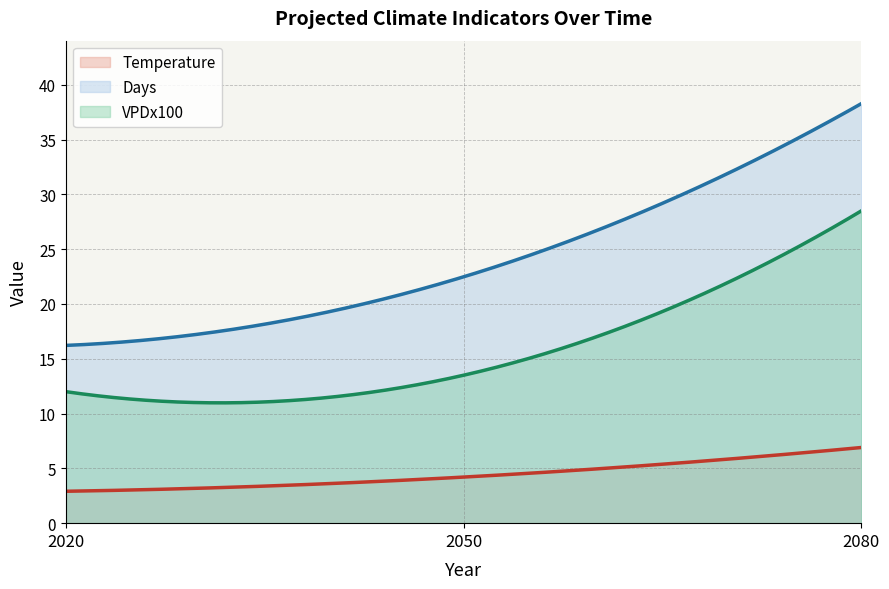

What are all the series names shown in the legend?

Temperature, Days, VPDx100